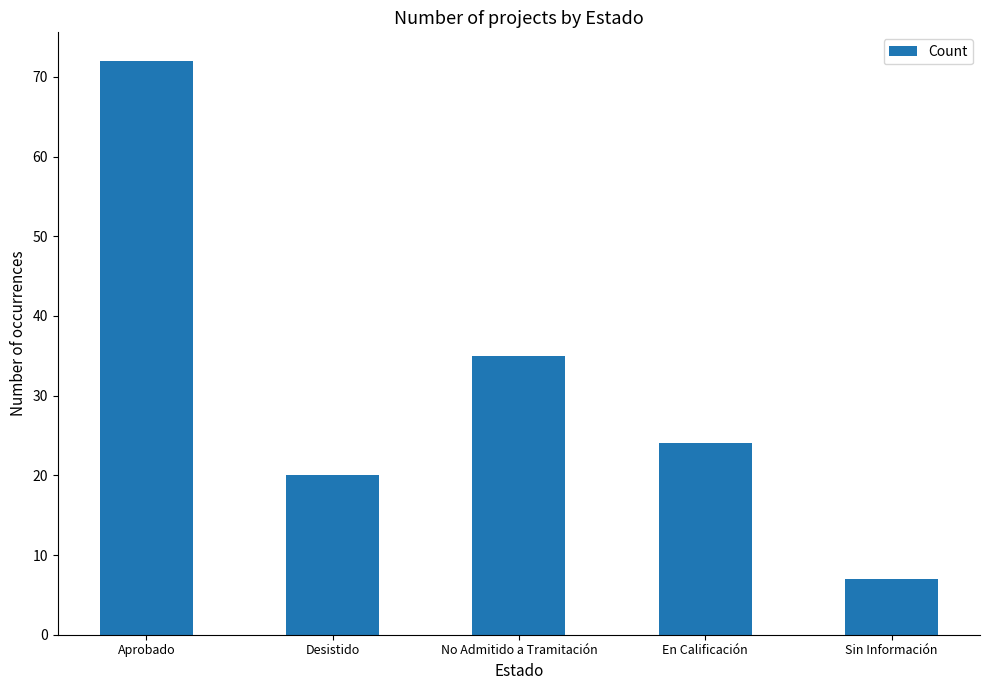

What is the change in value from Aprobado to En Calificación?

-48